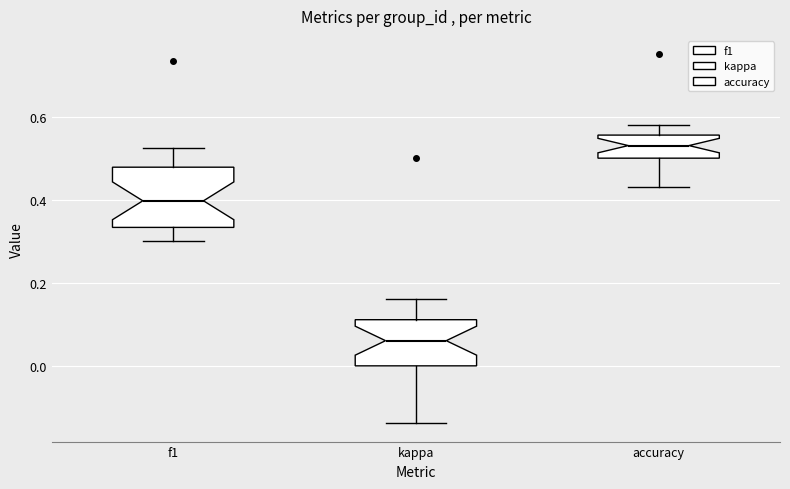

Where does the lower whisker of the box for f1 end on the y-axis? The values are not printed on the chart, so give them approximately, as read against the axis.

0.30